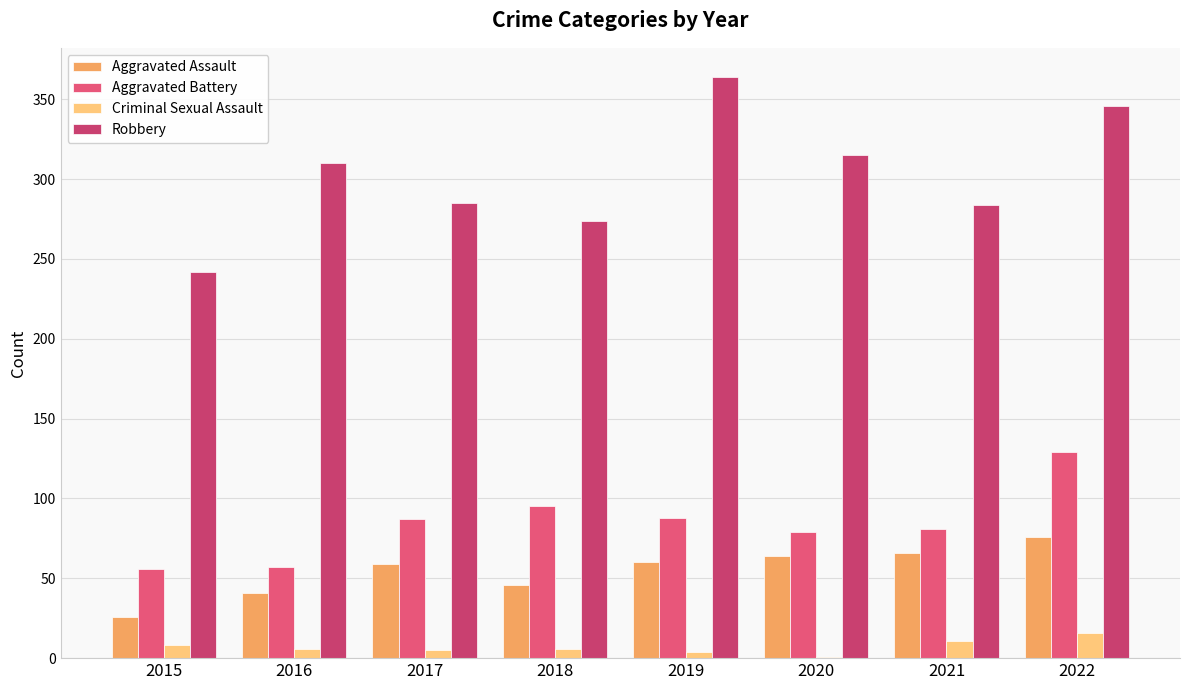

What are all the series names shown in the legend?

Aggravated Assault, Aggravated Battery, Criminal Sexual Assault, Robbery